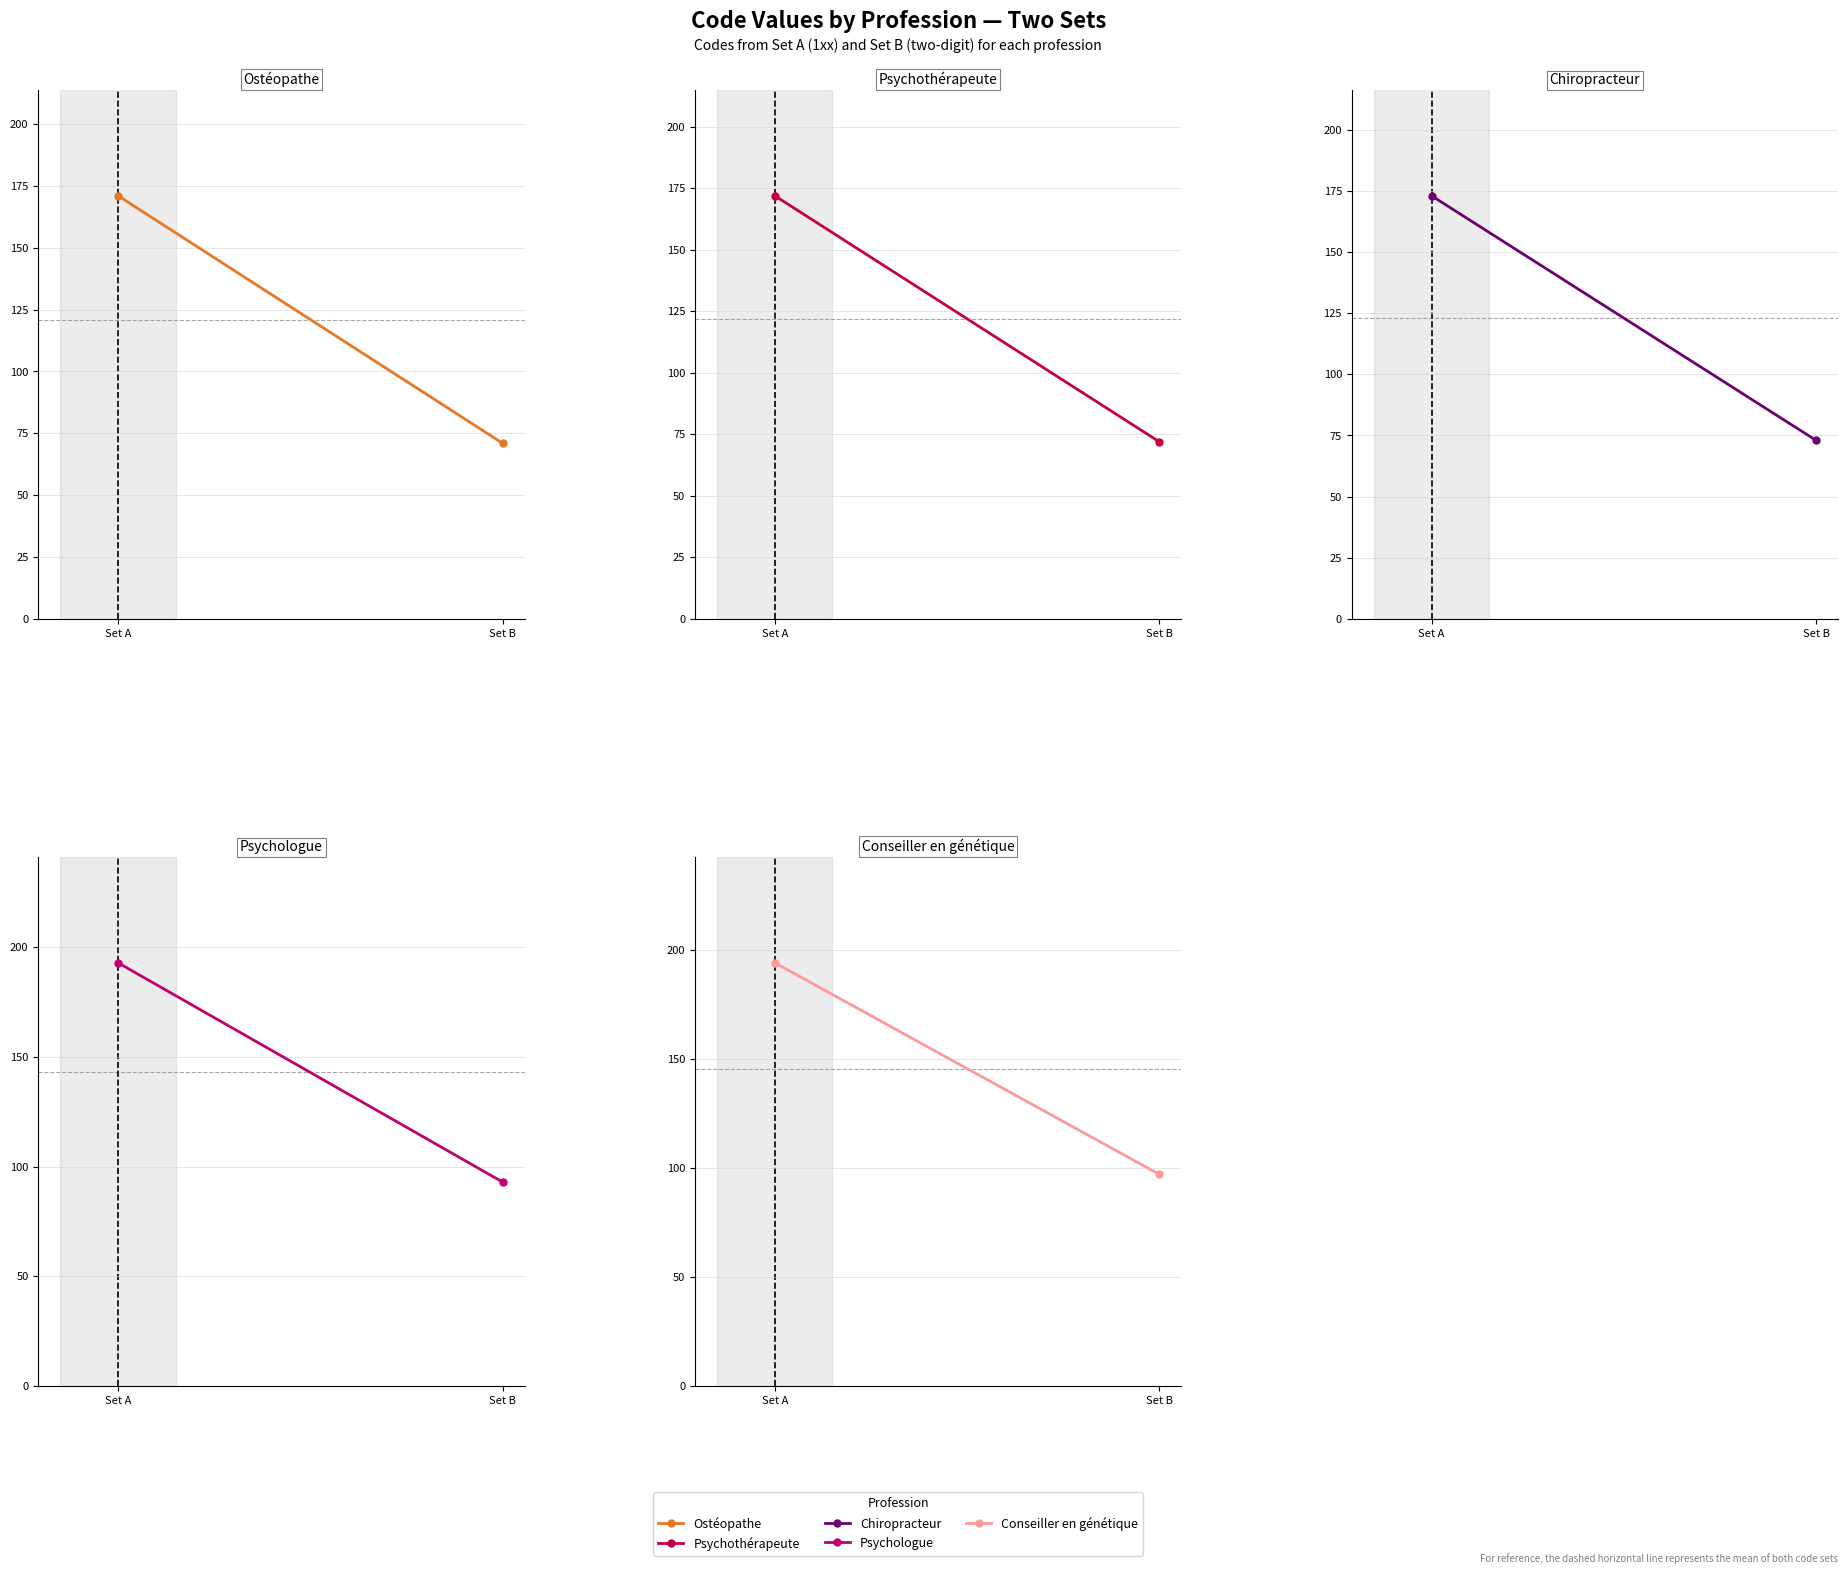

Count the Psychothérapeute values in the range 72 to 172.

2